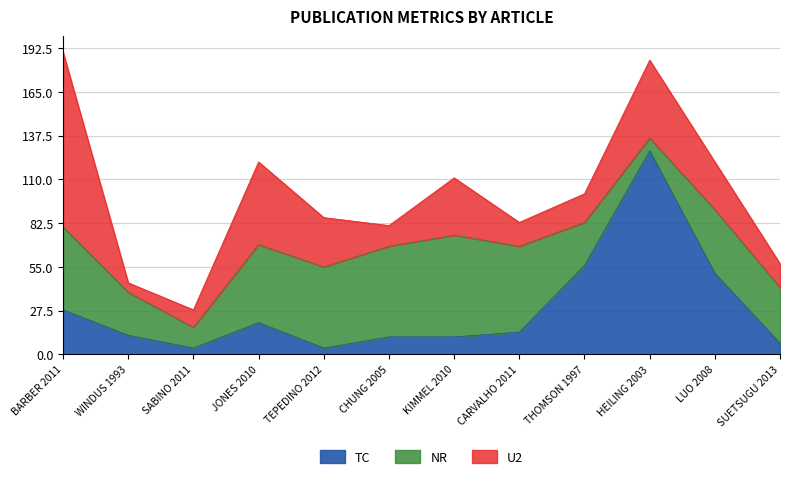

What is the label of the 1st point from the right?

SUETSUGU 2013